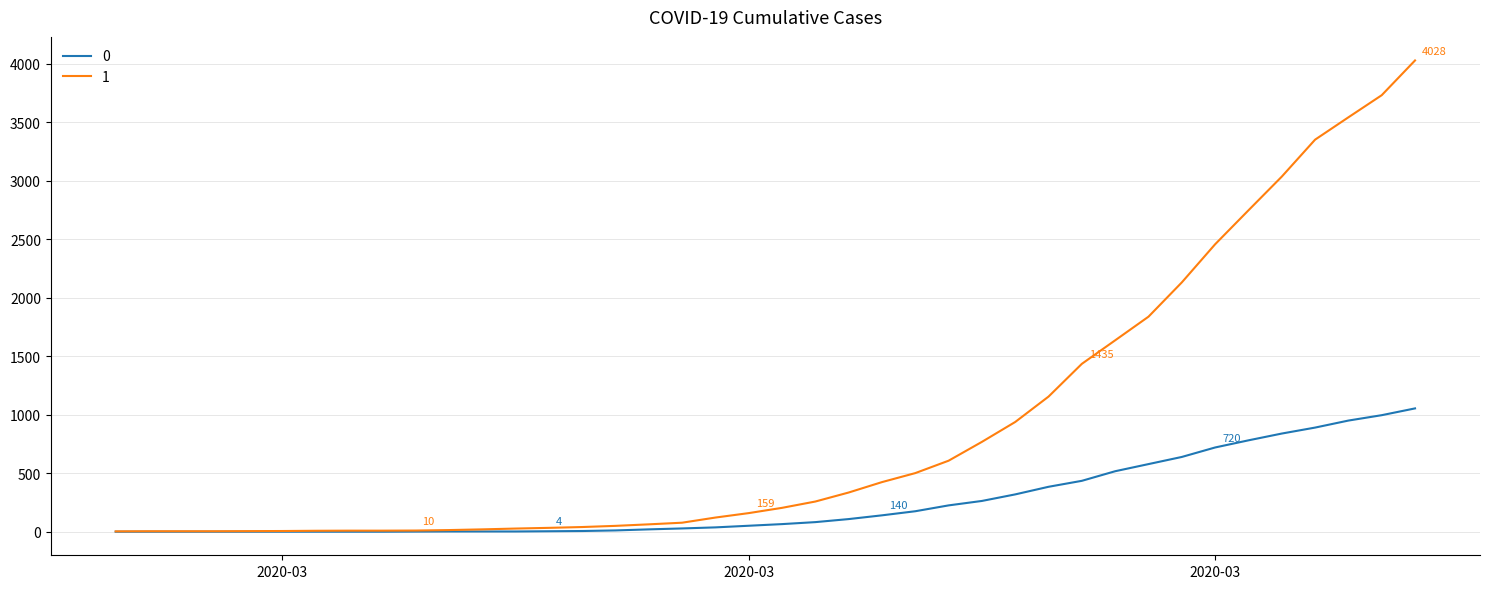

List the series in order of their peak value, lowest first.

0, 1